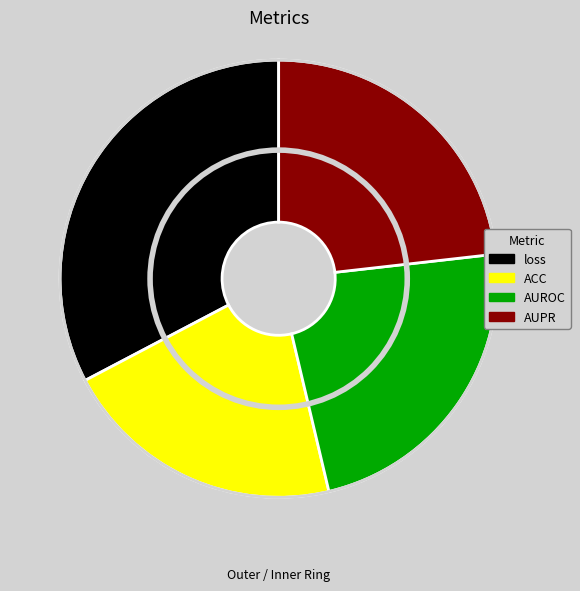

Is it true that AUPR is 23% of the pie?

True